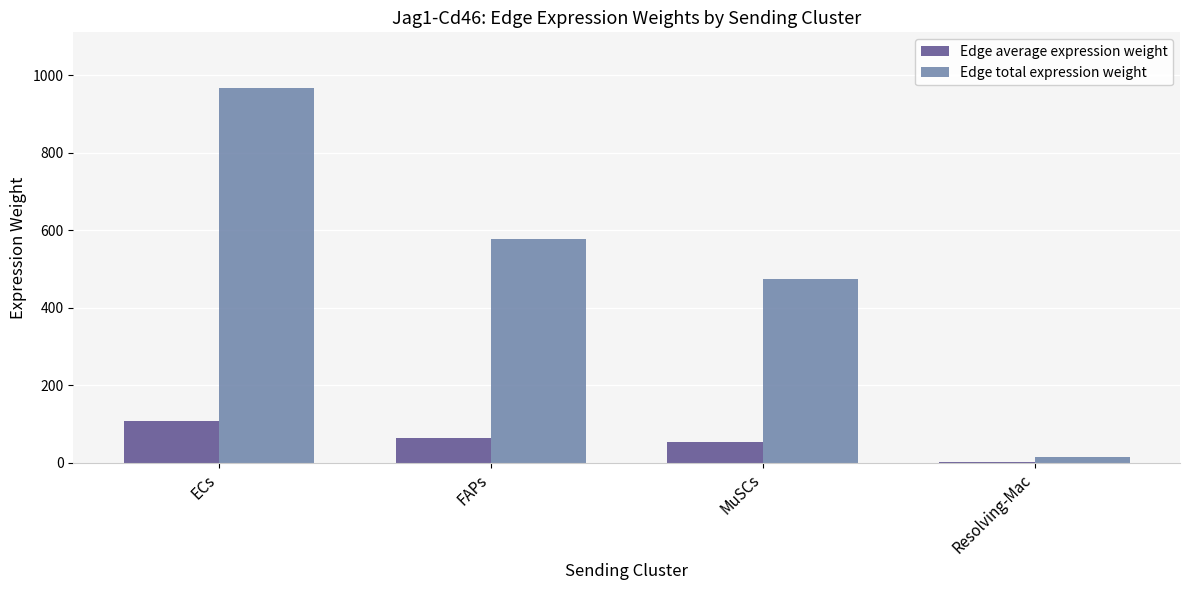

Is the value of Edge average expression weight at MuSCs greater than the value of Edge total expression weight at MuSCs?

No